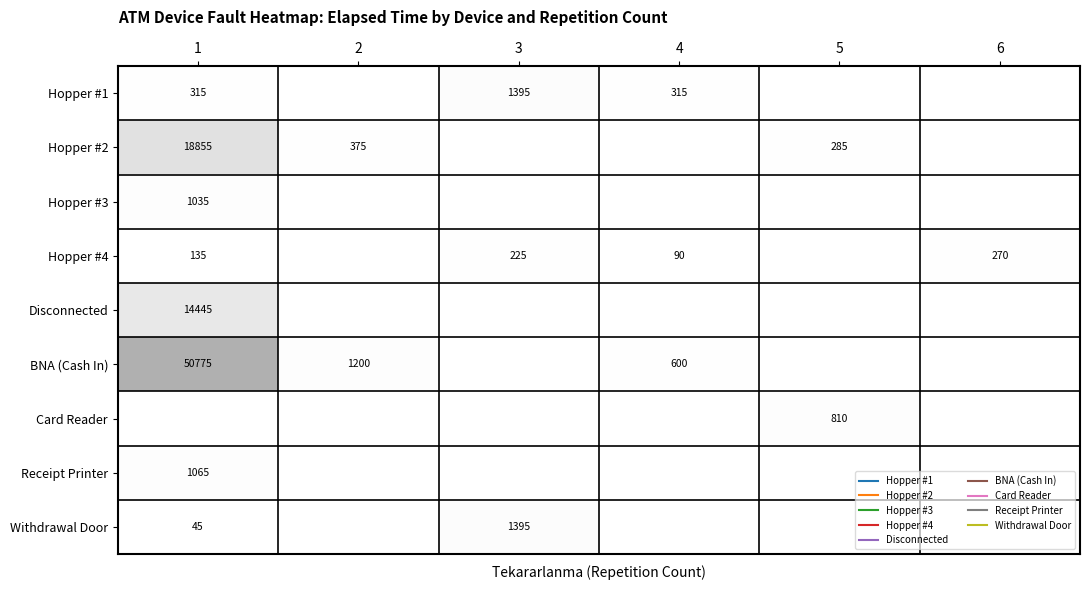

At which category is the sum across all series the highest?

1